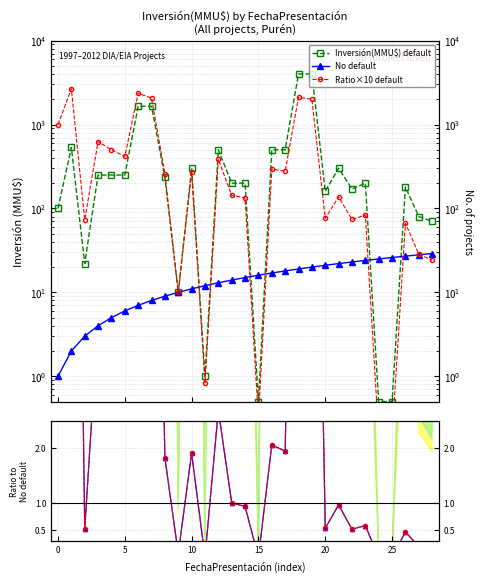

At 27, list the series in order from smallest to largest.

No default, Ratio×10 default, Inversión(MMU$) default